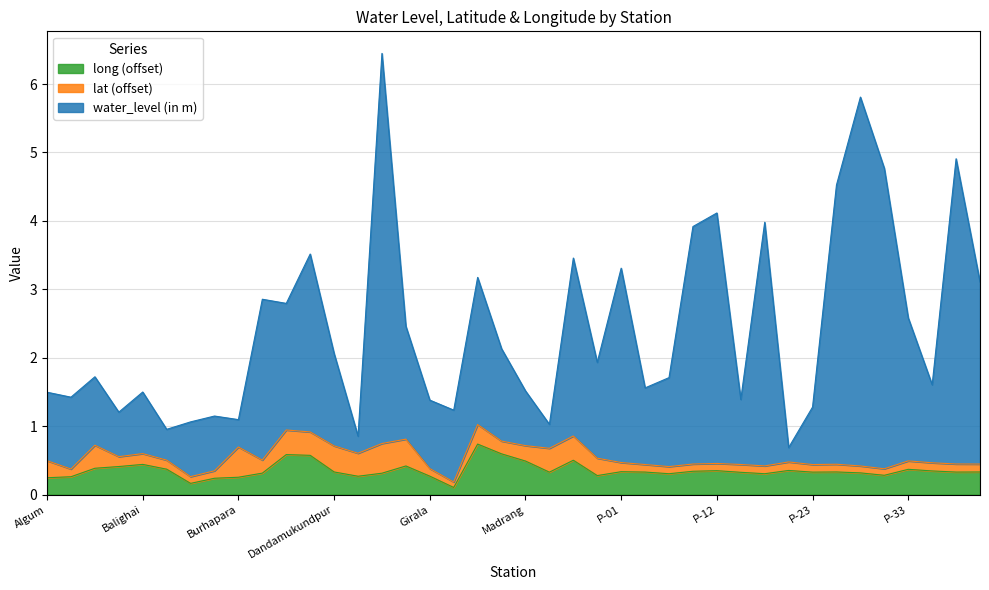

Rank the categories by water_level (in m) value from lowest to highest.

P-21, Delang, Baliguari, Mangalpur, Brahmagiri, Burhapara, Budhiabar, Baleshwarpatna, Gokhara, P-23, Girala, P-16, Alipada, Algum, Balighai, Madrang, P-03, P-34, P-06, Balanga, Nuasamsarpur, Dandamukundpur, Konark 1, Garapada, P-33, Charichhak, Chandanpur, P-36, Juinti, P-01, Nimapara, Chhanijanga, P-11, P-18, P-12, P-24, P-32, P-35, P-31, Dhauli